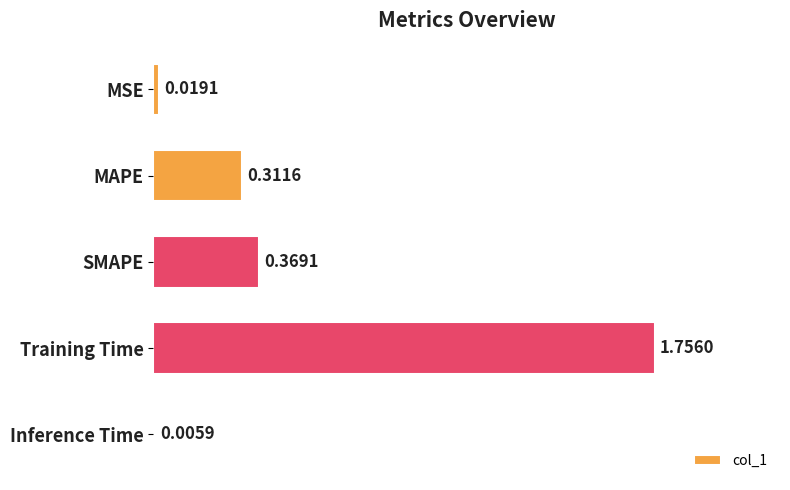

Between Inference Time and MAPE, which is larger?

MAPE